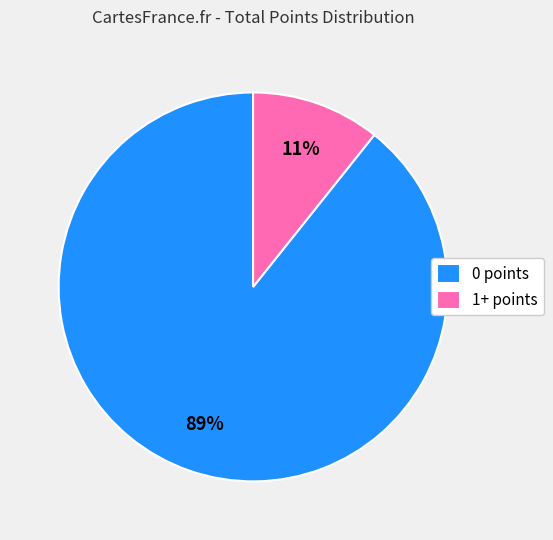

To the nearest percent, what portion does 0 points represent?

89%